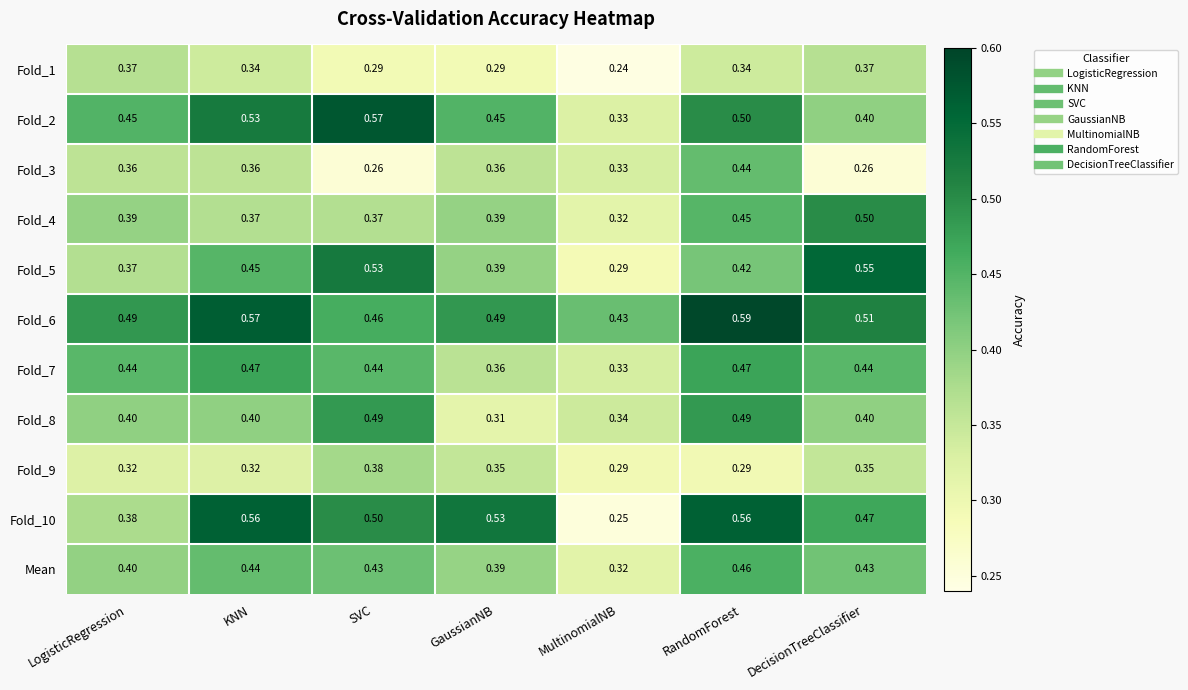

At which category is the sum across all series the highest?

RandomForest